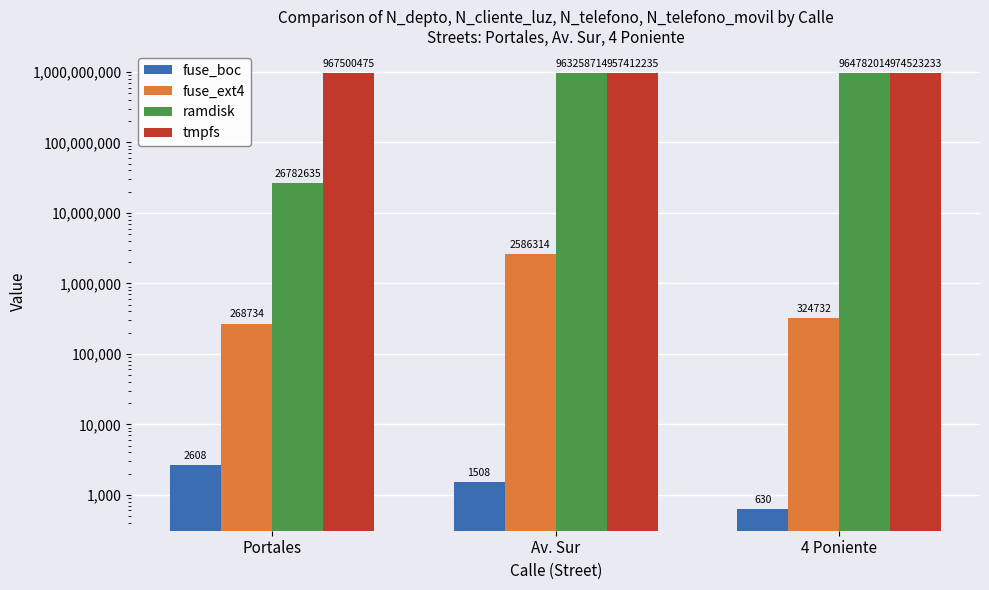

How many data points in fuse_boc are less than 1508?

1